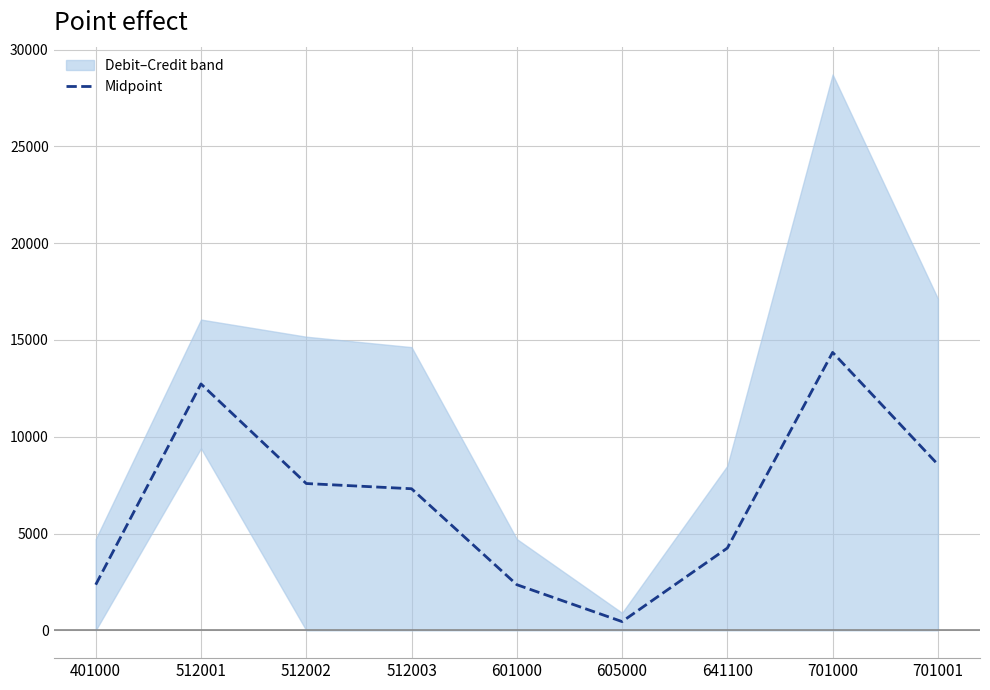

What is the average value?

6664.2